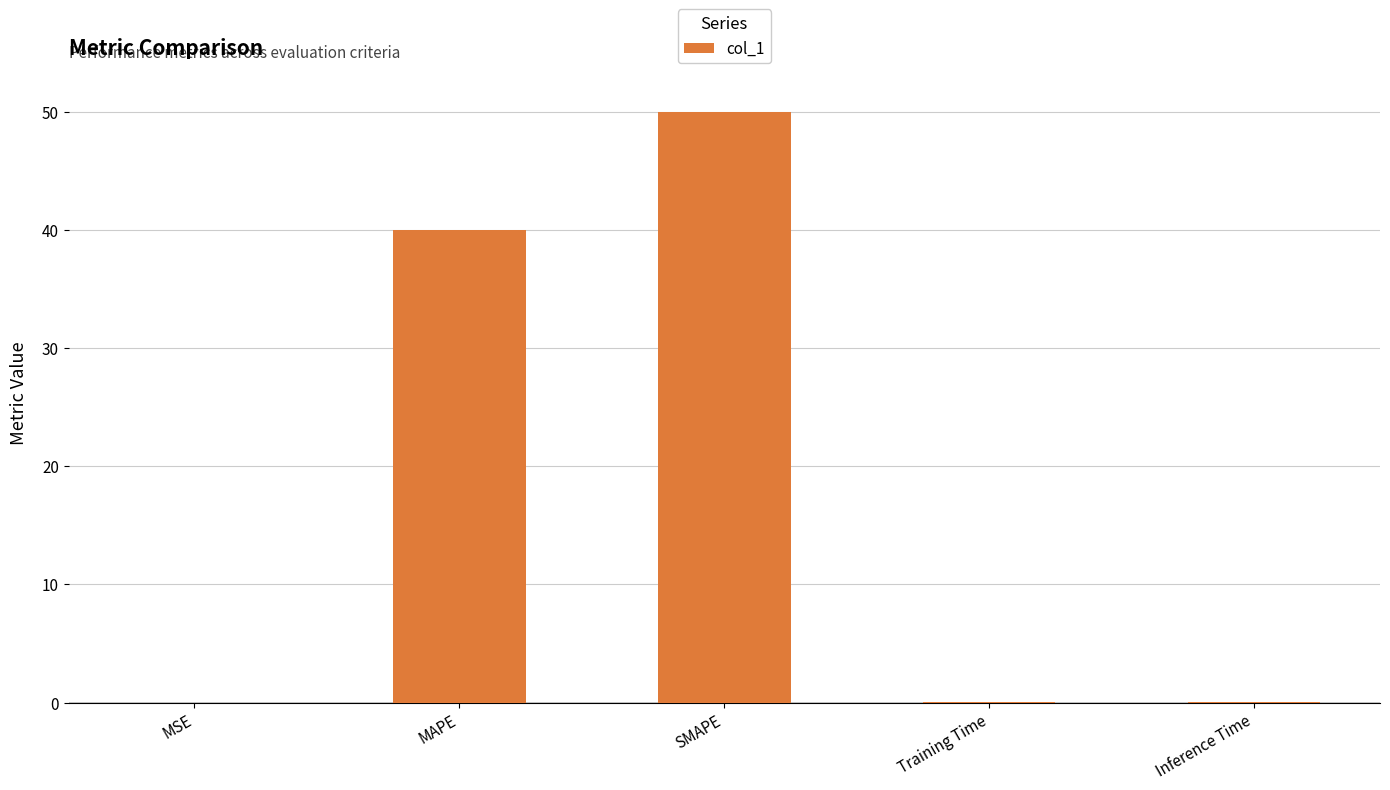

The value at MAPE is 11.1. True or false?

False